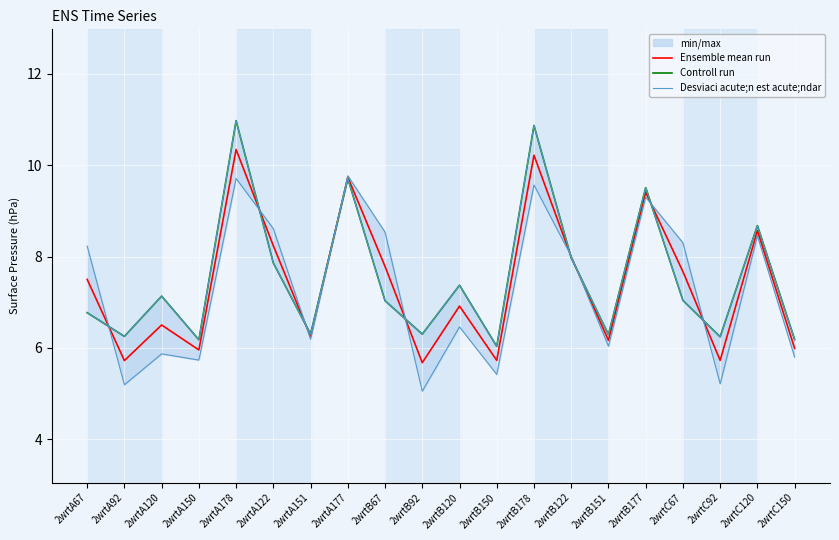

Is it true that Ensemble mean run equals 7.5 at 2wrtA67?

True